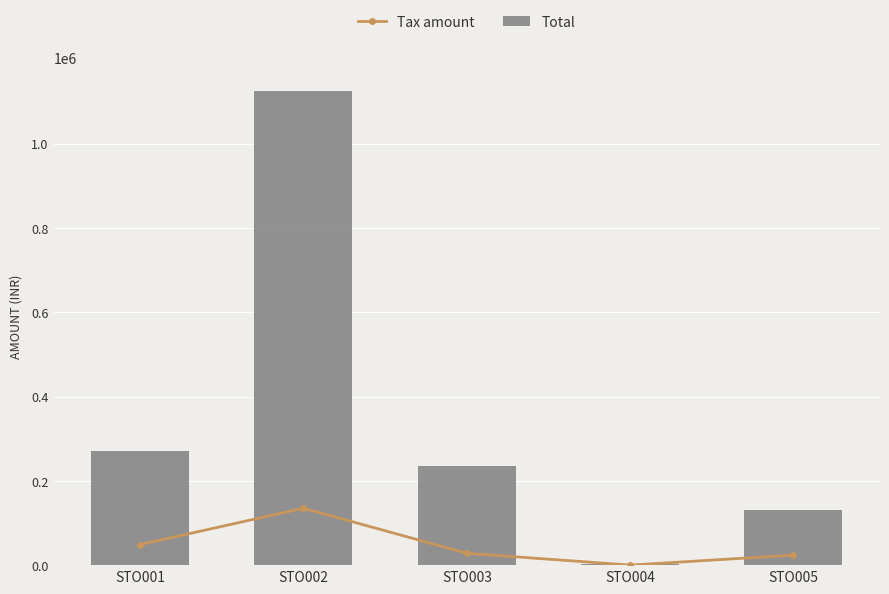

Read the Tax amount value at STO003.

28128.7